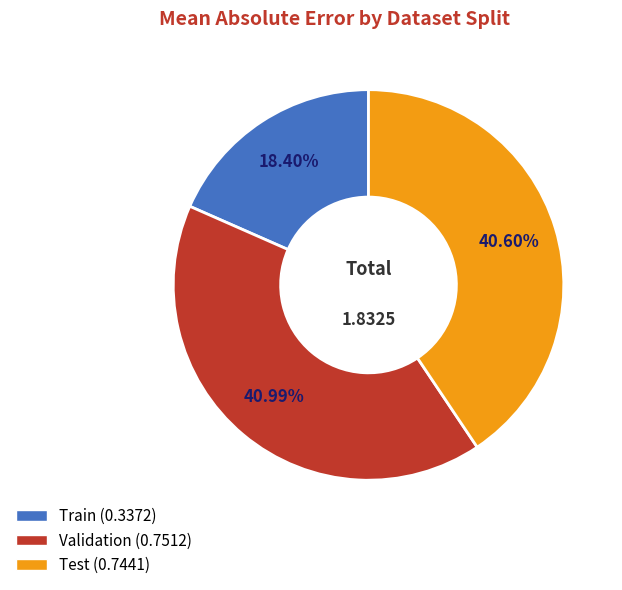

Is there any slice that represents more than half of the pie?

No